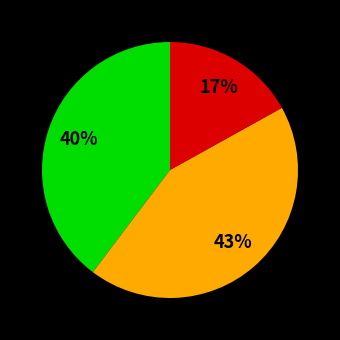

To the nearest percent, what is the average slice percentage?

33%